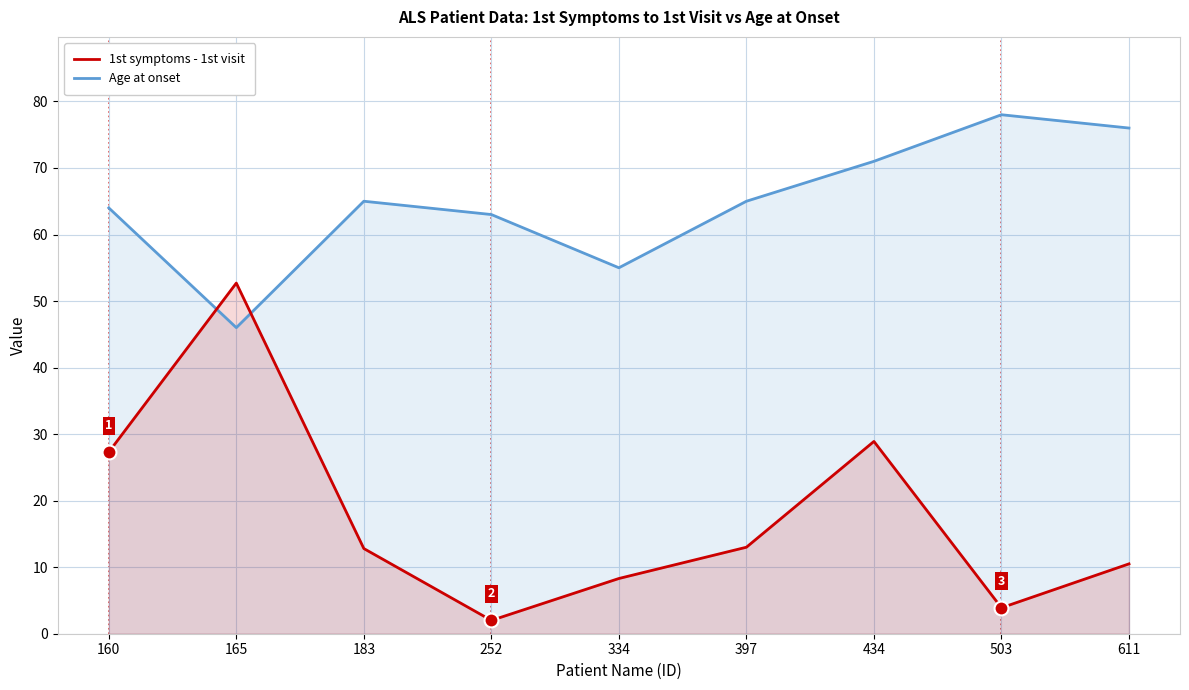

What is the value of the 1st symptoms - 1st visit point at the 6th from the left?

13.0